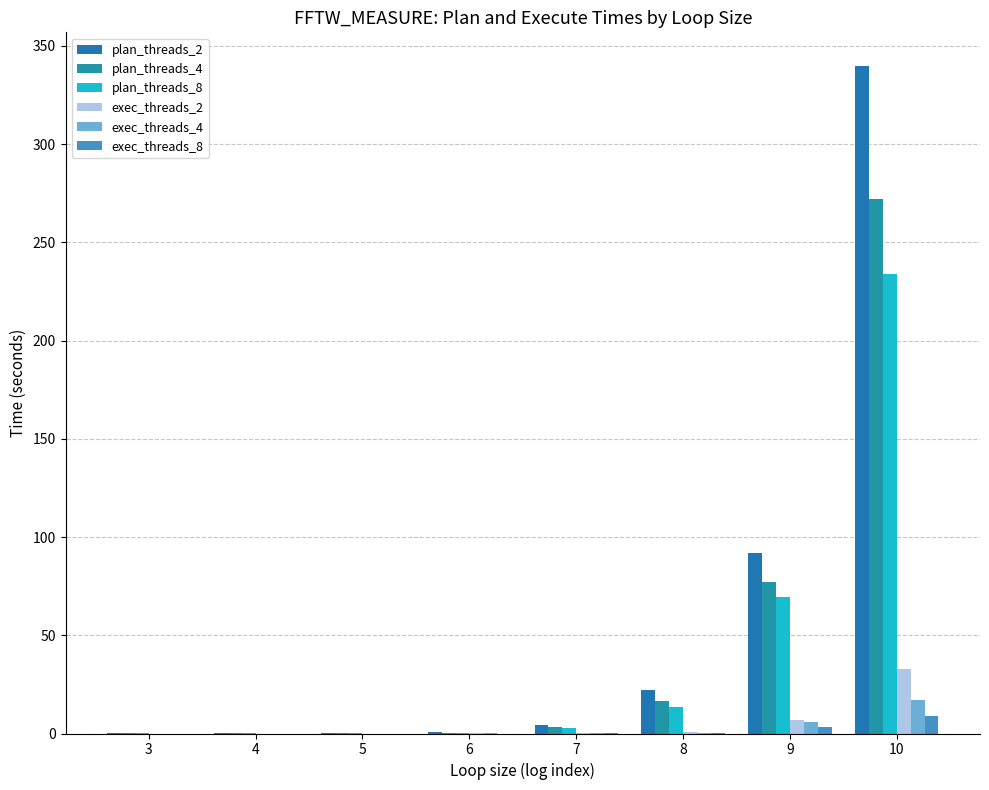

Which series changed the most between 5 and 9?

plan_threads_2